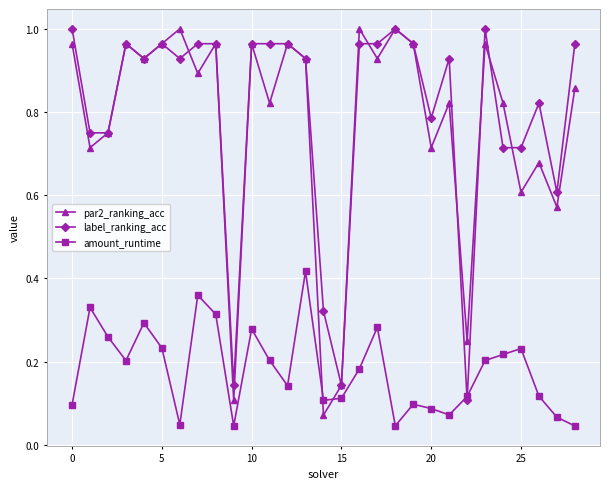

True or false: amount_runtime and label_ranking_acc cross at least once.

True